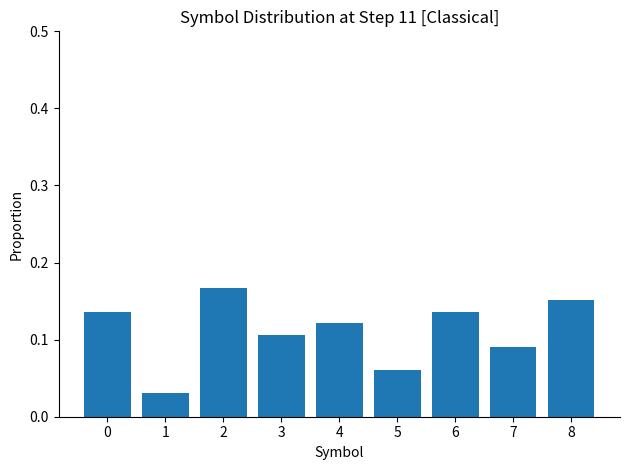

How many series are shown in this chart?

1